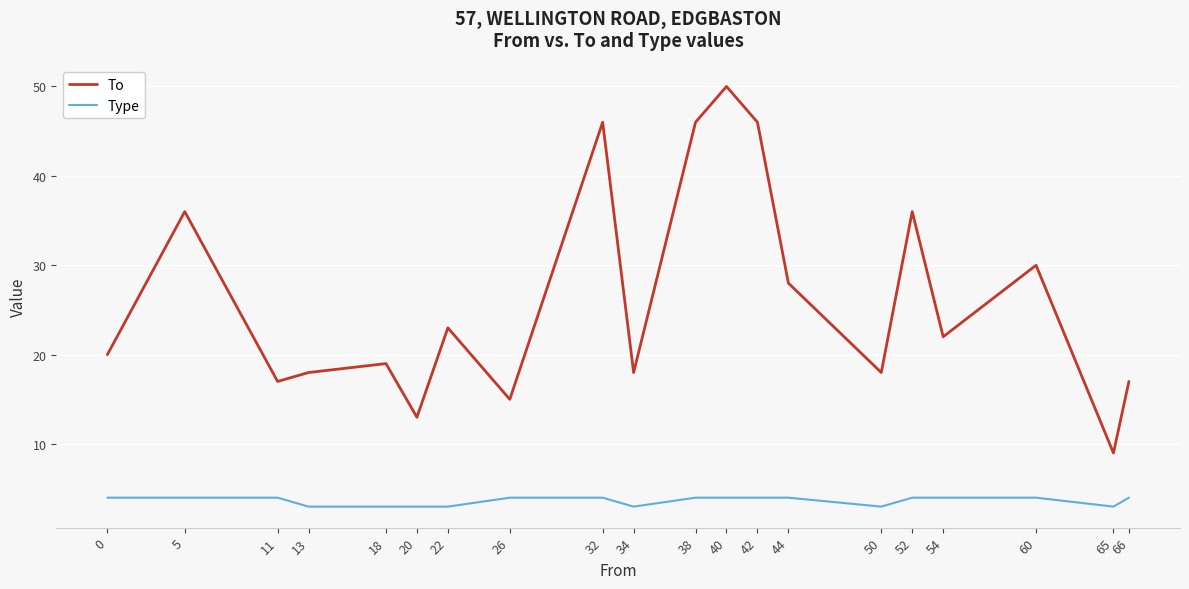

Rank the series by their average value, from lowest to highest.

Type, To